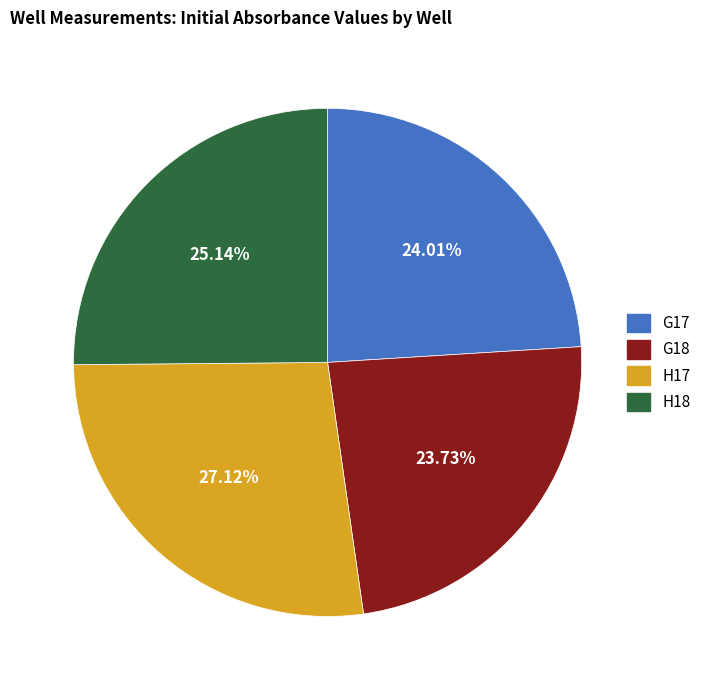

How many segments does this pie chart have?

4